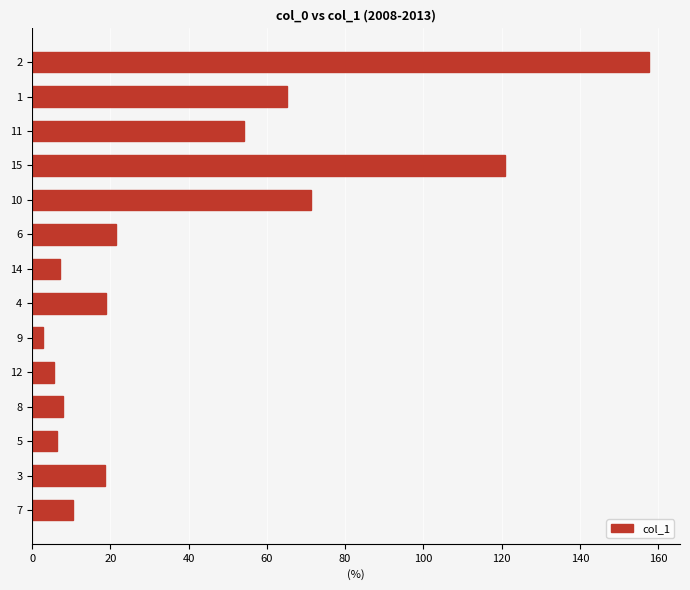

Which label corresponds to the smallest value in the chart?

9